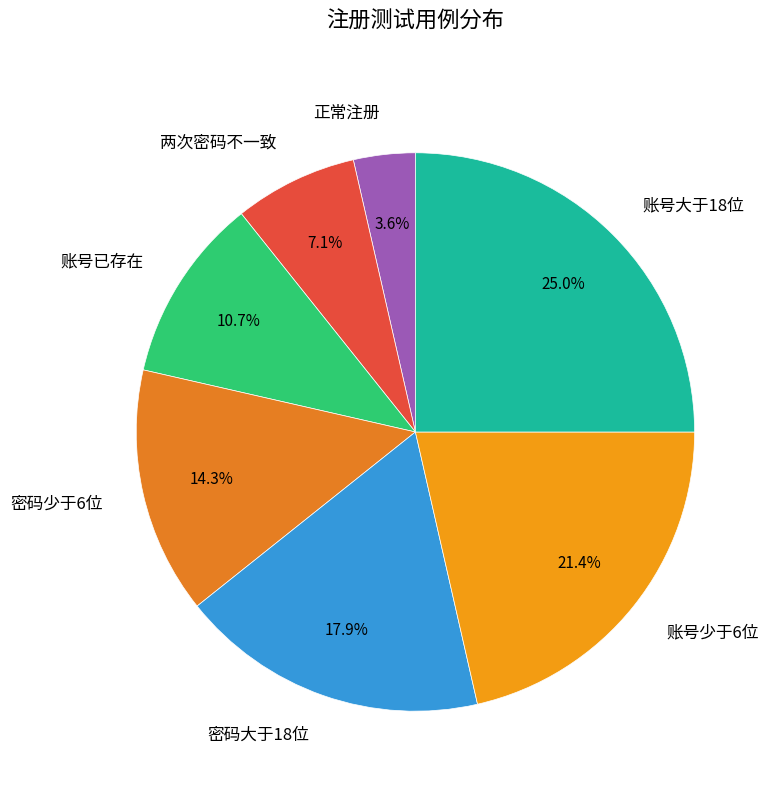

How many slices are in this pie chart?

7